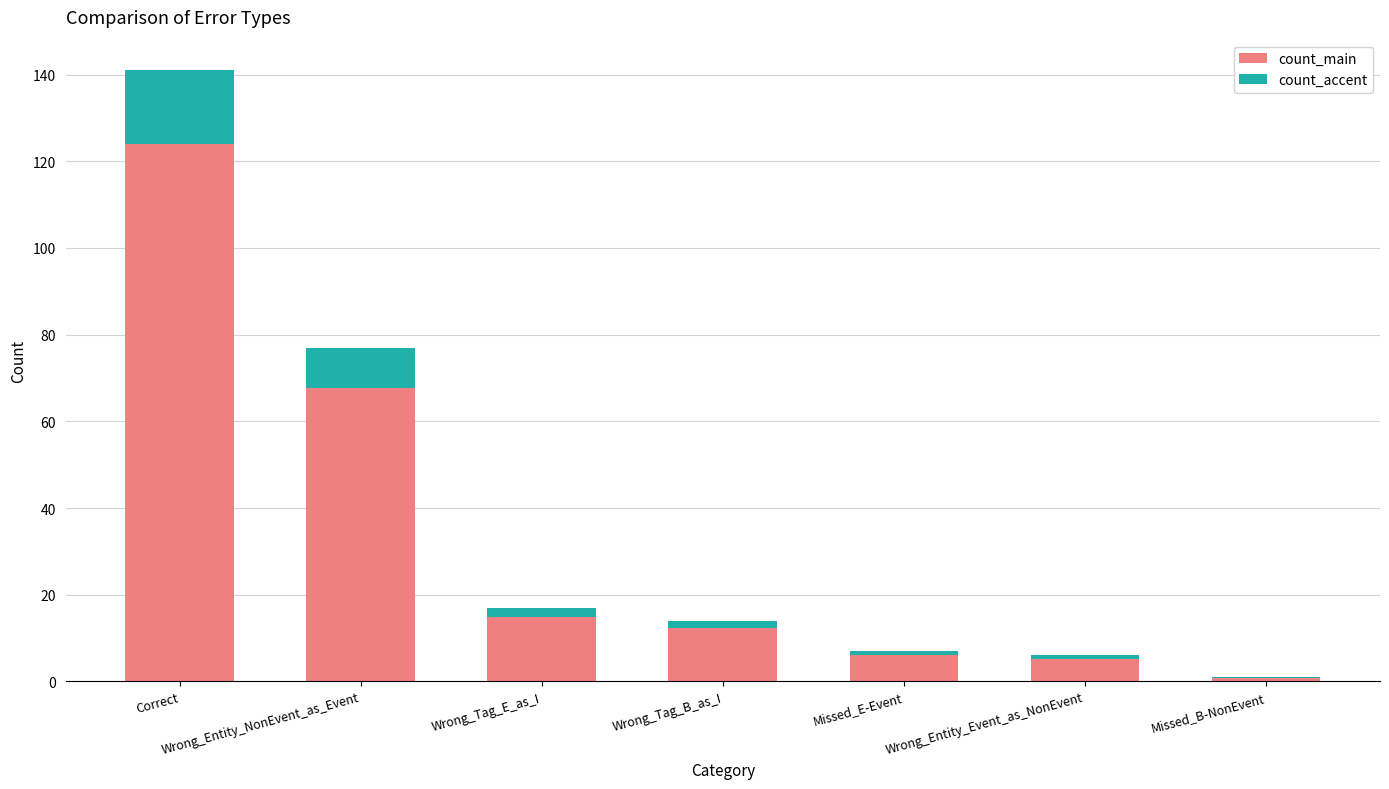

How many distinct data groups are displayed?

2